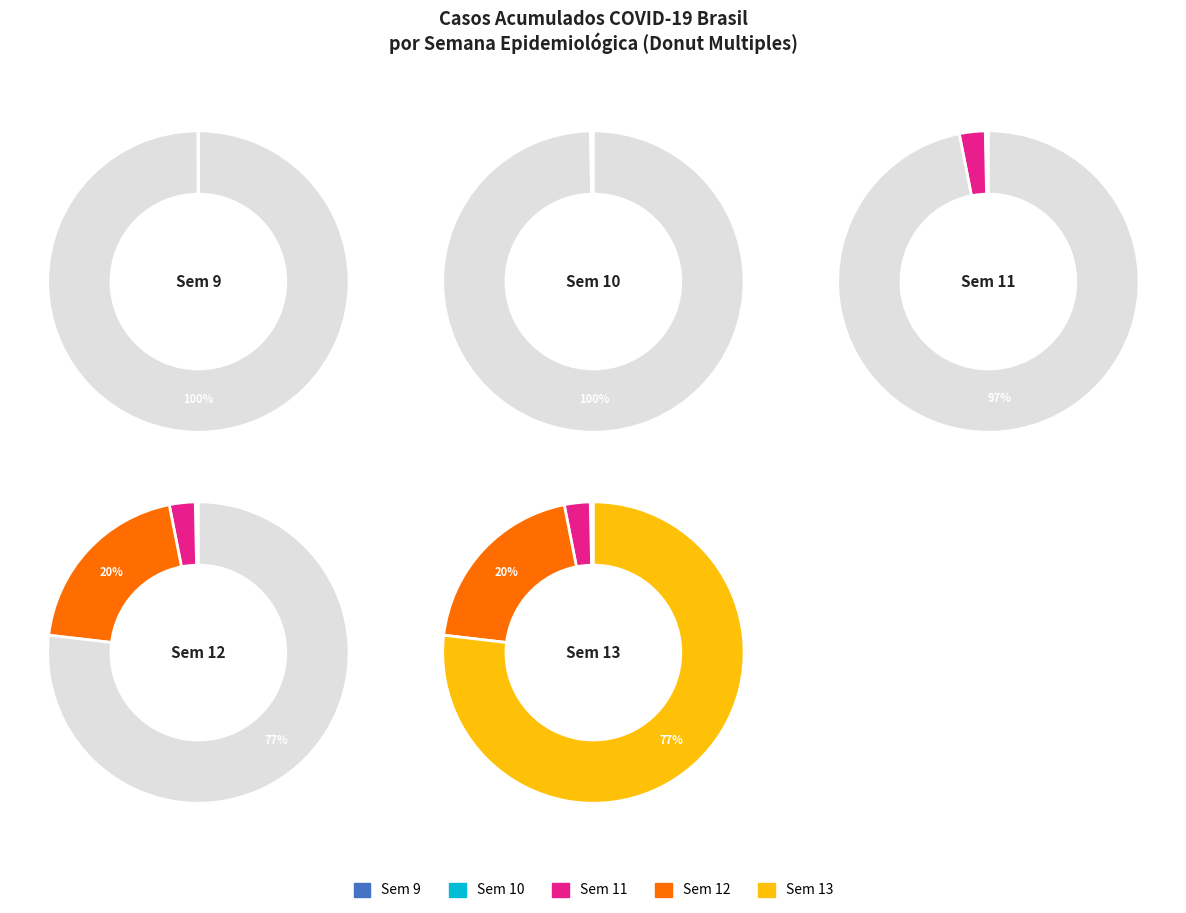

What is the difference between the highest and lowest values at 1?

13